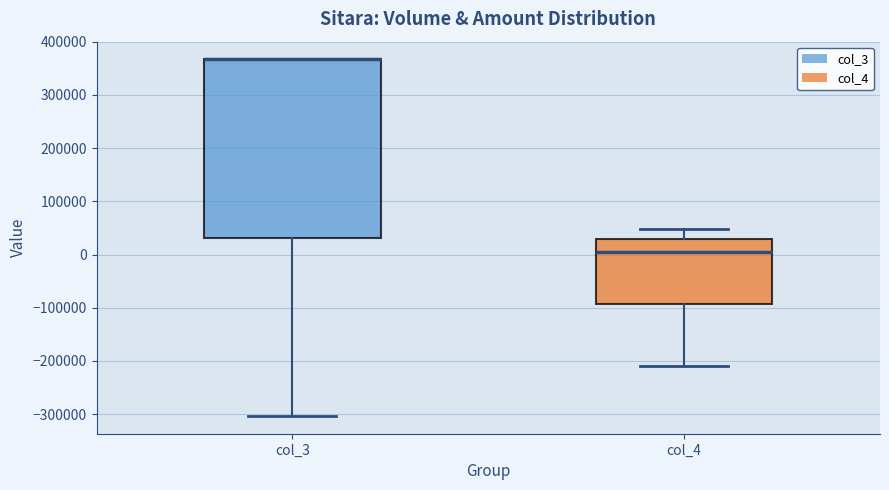

Reading left to right, read every box against the y-axis: the position of its median line, the range the box covers, and the ends of its whiskers. The values are not printed on the chart, so give them approximately, as read against the axis.

col_3: median 370000 (drawn on the box's upper edge), box 30000 to 370000, whiskers -300000 to 370000
col_4: median 0, box -90000 to 30000, whiskers -210000 to 50000